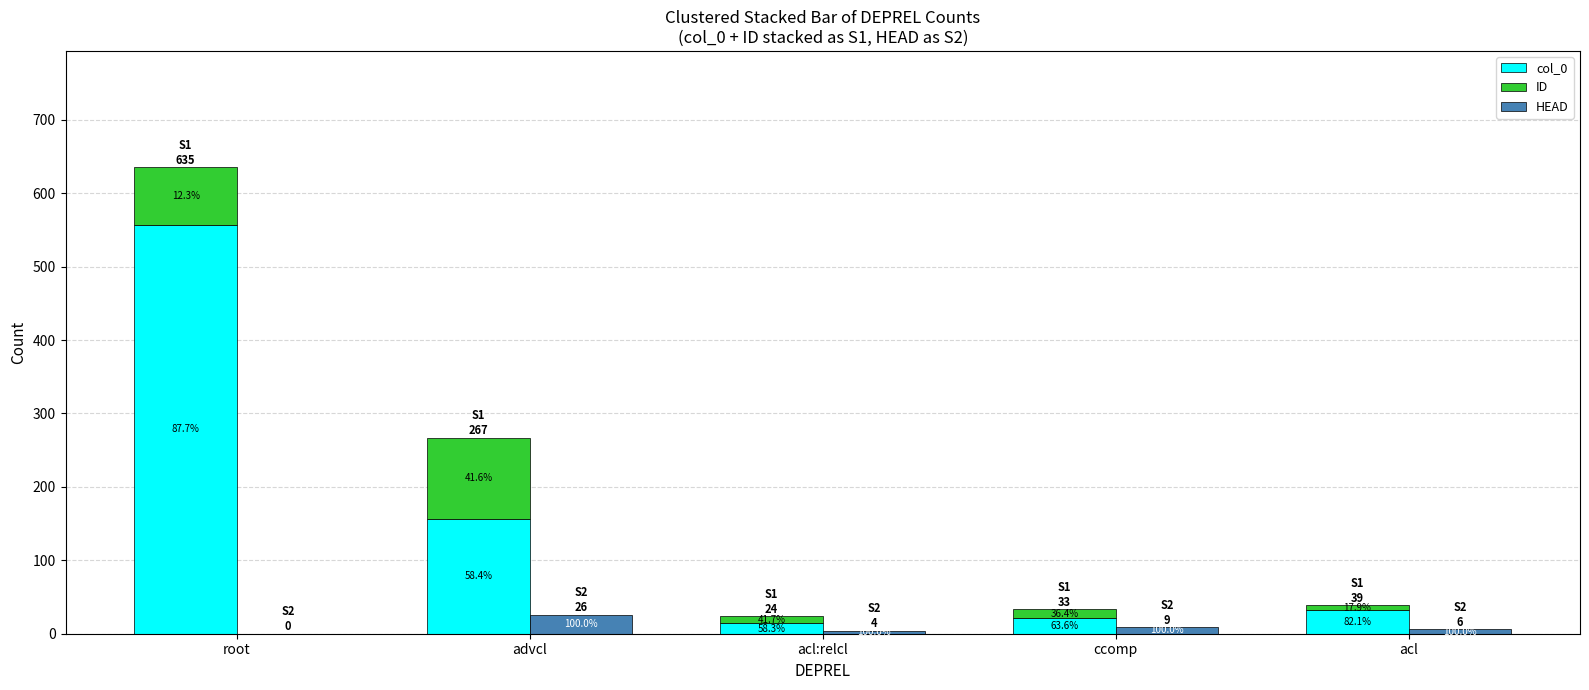

At which label does col_0 reach its peak?

root